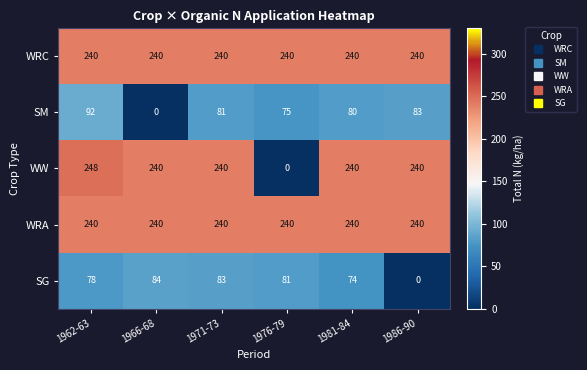

Read the SG value at 1962-63.

78